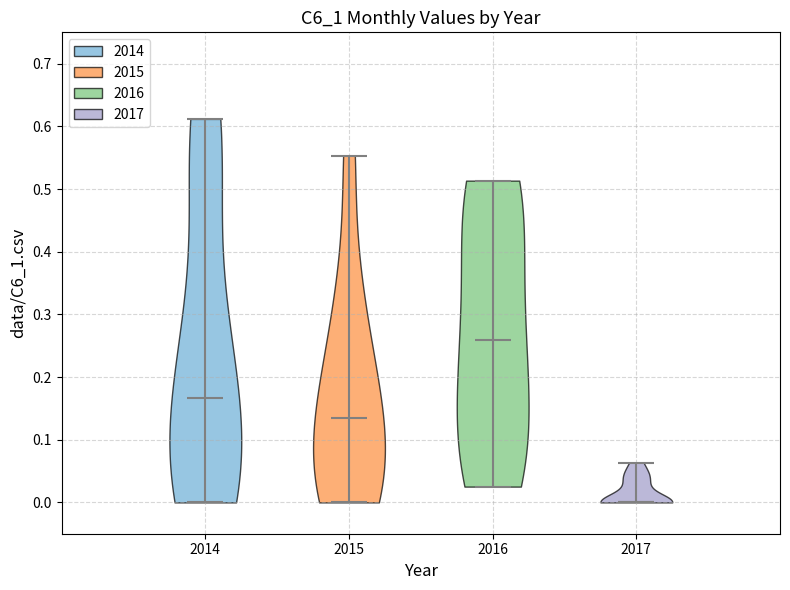

What is the lowest point the violin at x = 2015 reaches on the y-axis? The values are not printed on the chart, so give them approximately, as read against the axis.

0.00